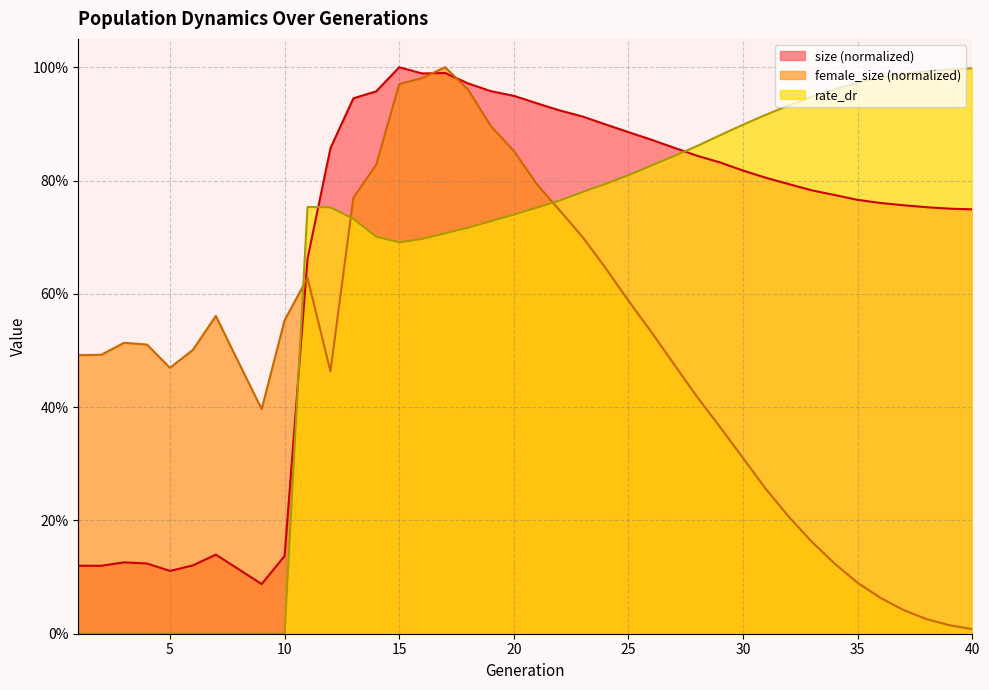

At which label does rate_dr reach its peak?

40